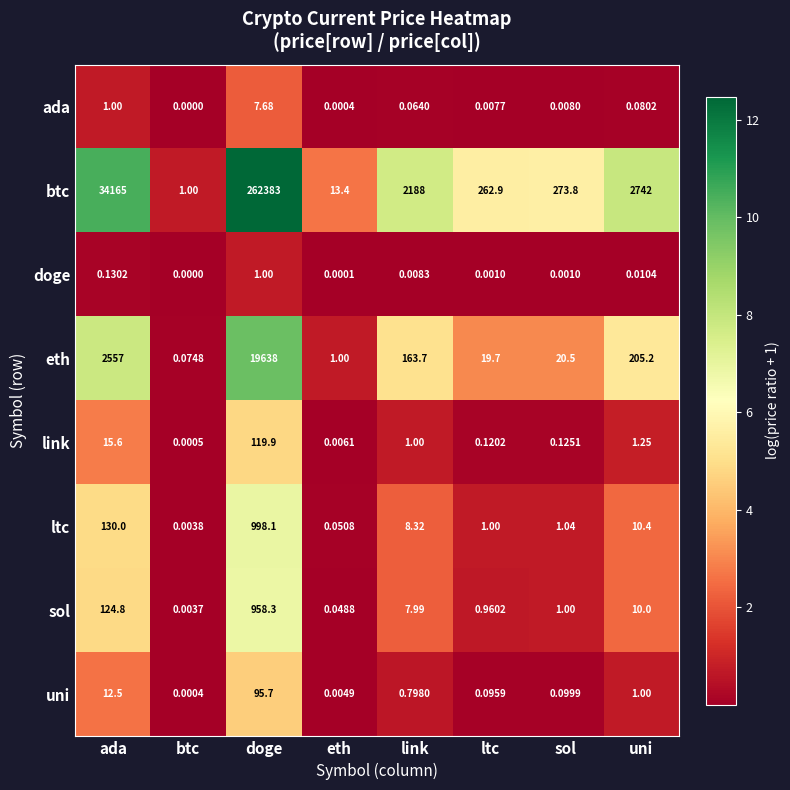

How many series are shown in this chart?

8